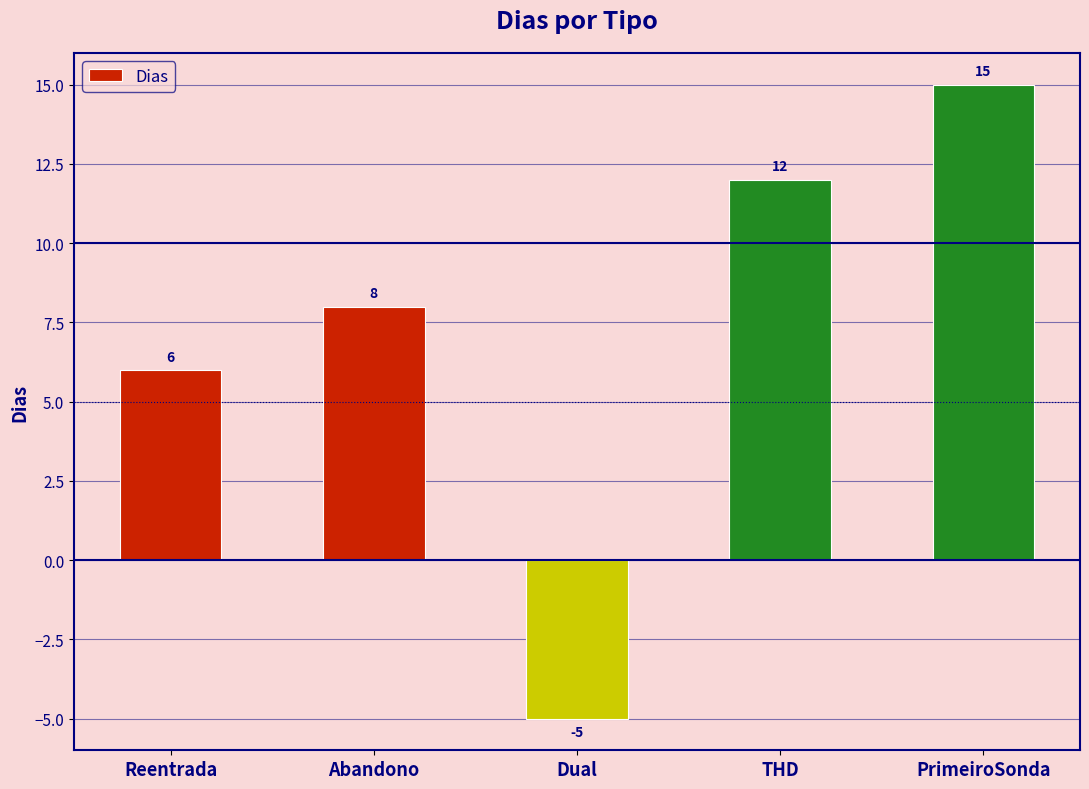

Approximately how many times larger is the value at THD compared to Reentrada?

2.0